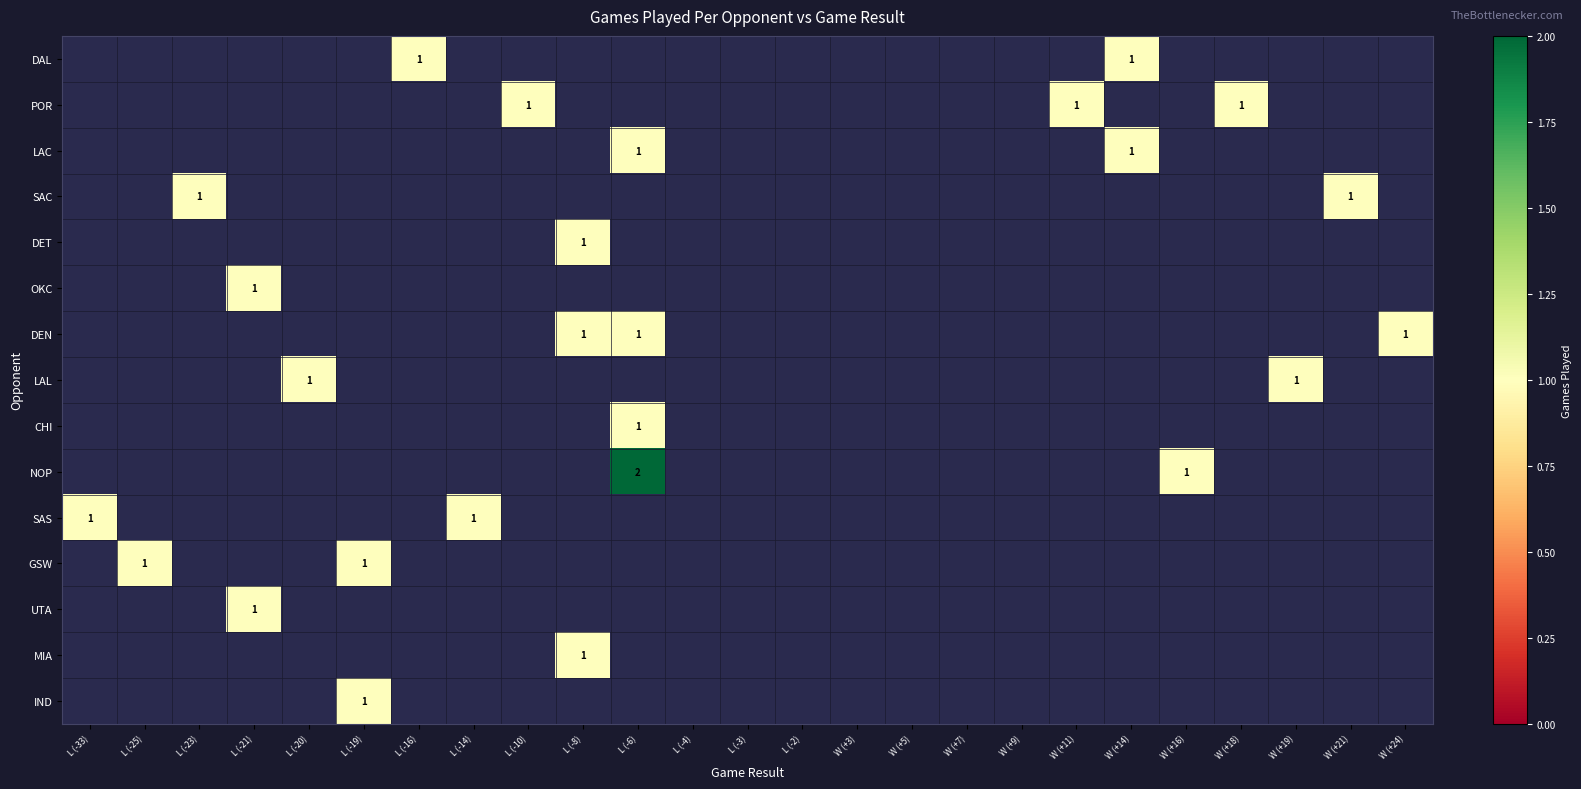

The POR series shows 0 at W (+11). True or false?

False